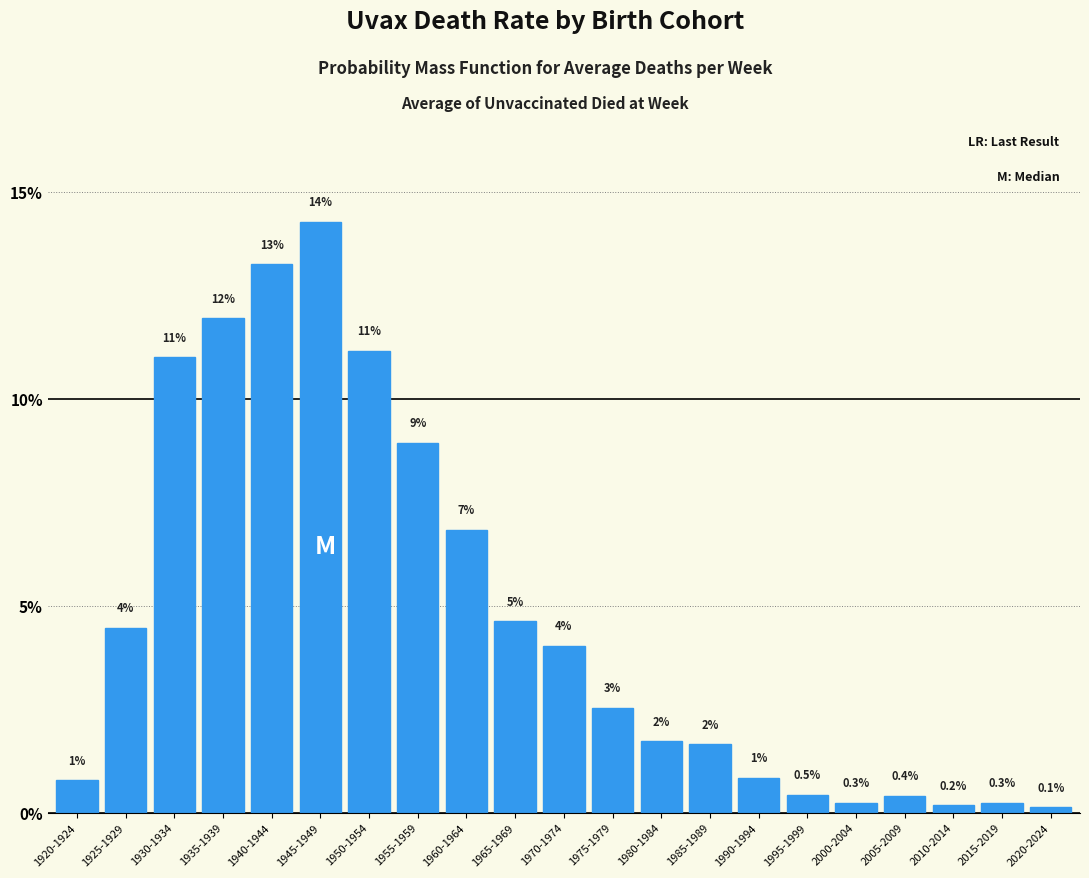

What is the approximate value at 1970-1974?

4.0